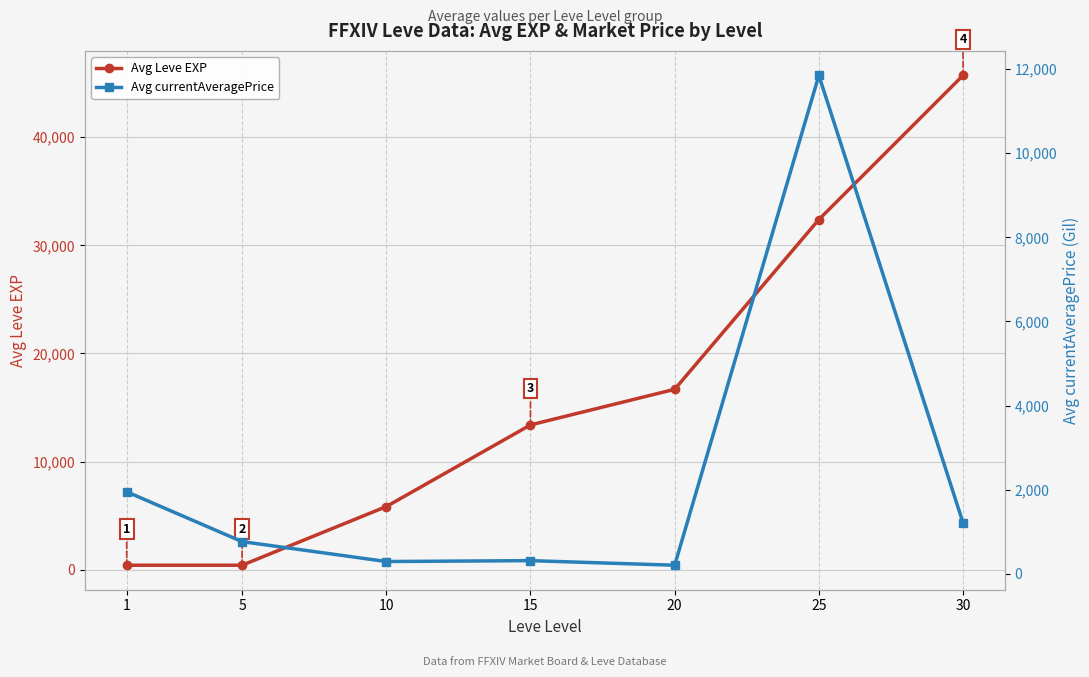

At which label does Avg currentAveragePrice first exceed 769?

1